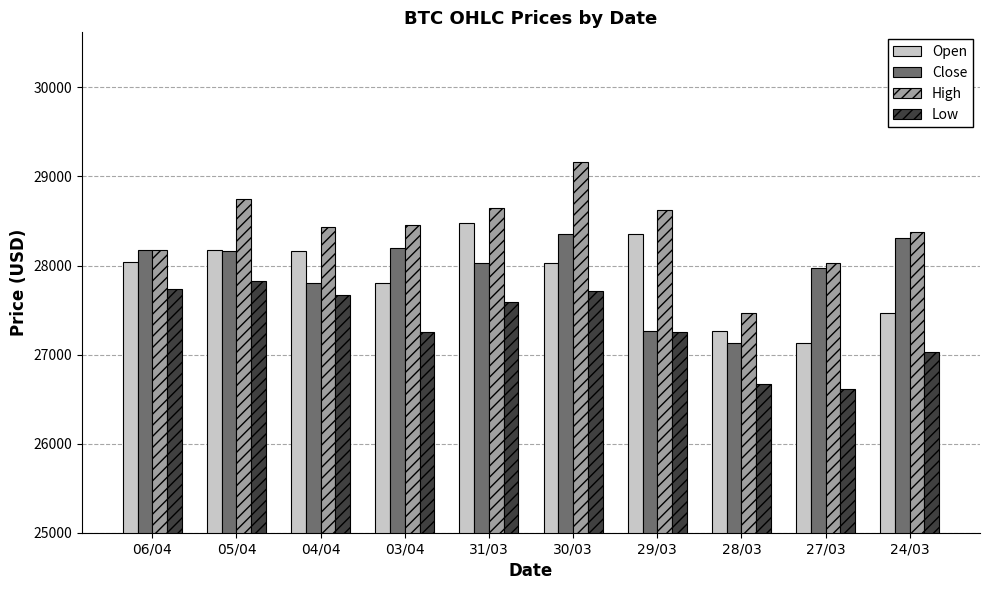

How many distinct data groups are displayed?

4